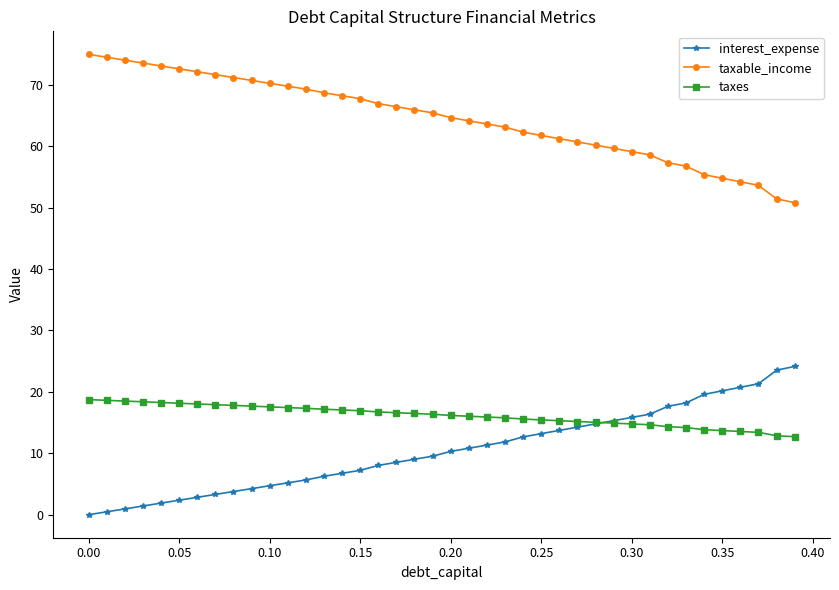

True or false: taxes and taxable_income cross at least once.

False